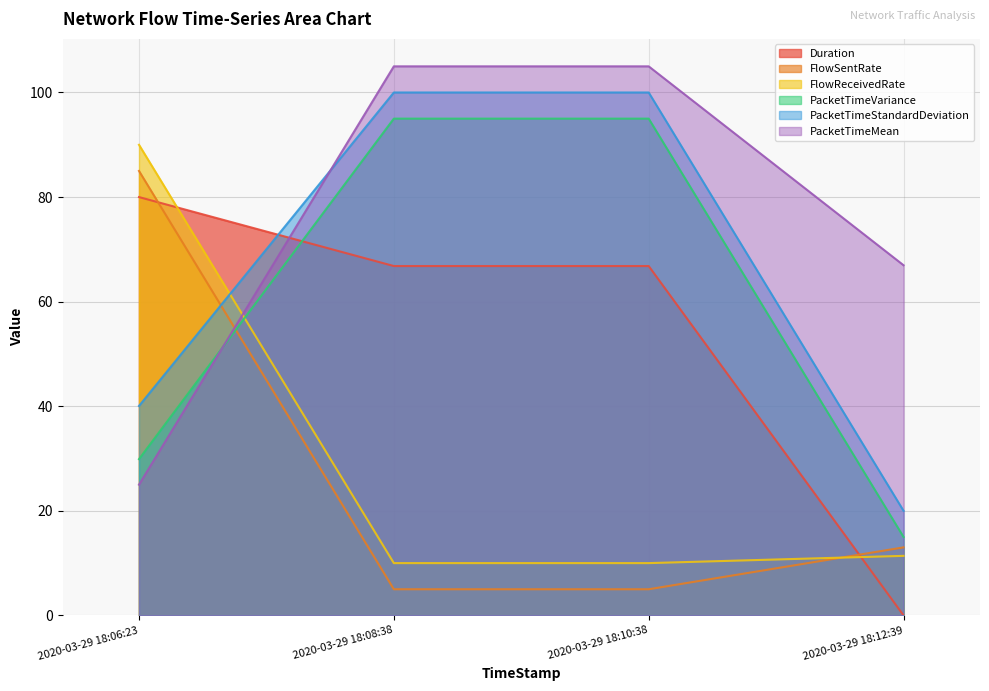

What is the average value of the Duration series?

53.4